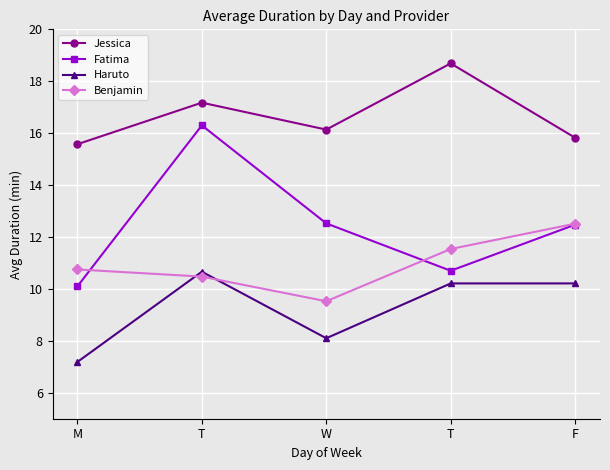

How many intersections are there between Haruto and Benjamin?

2